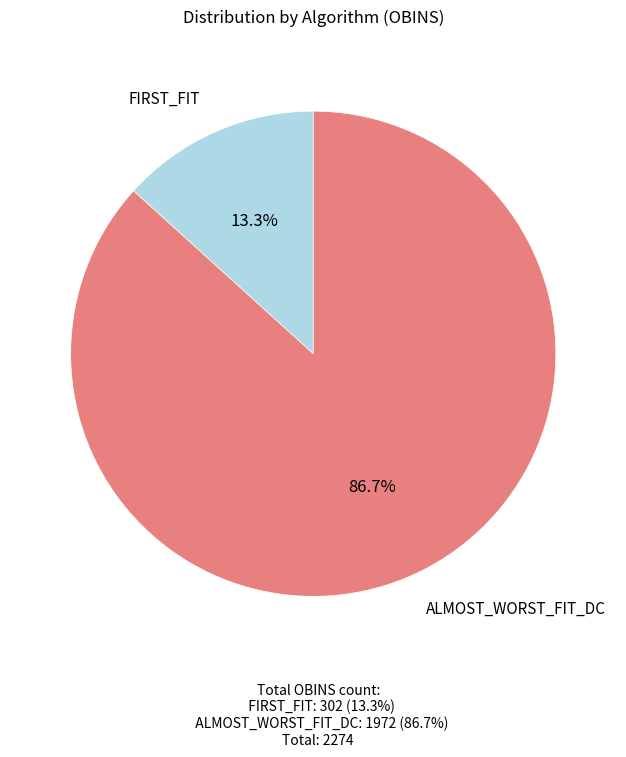

Which category has the smallest portion of the pie?

FIRST_FIT